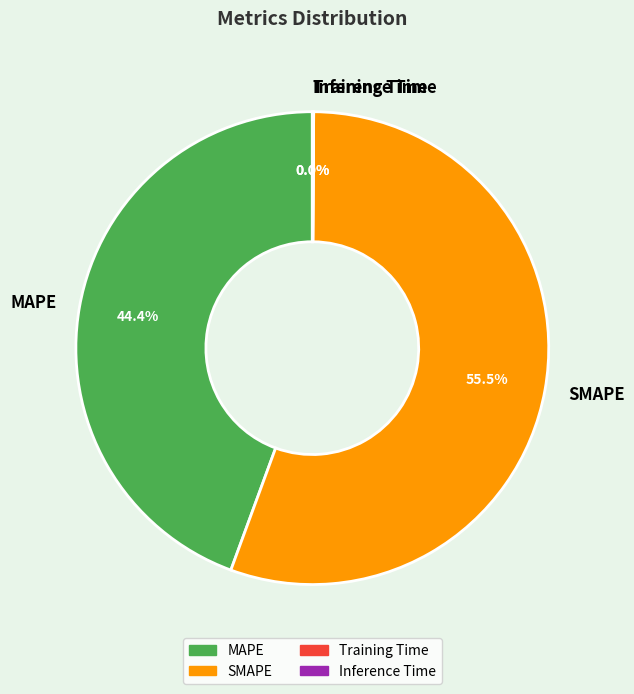

Does SMAPE represent more than half of the total?

Yes